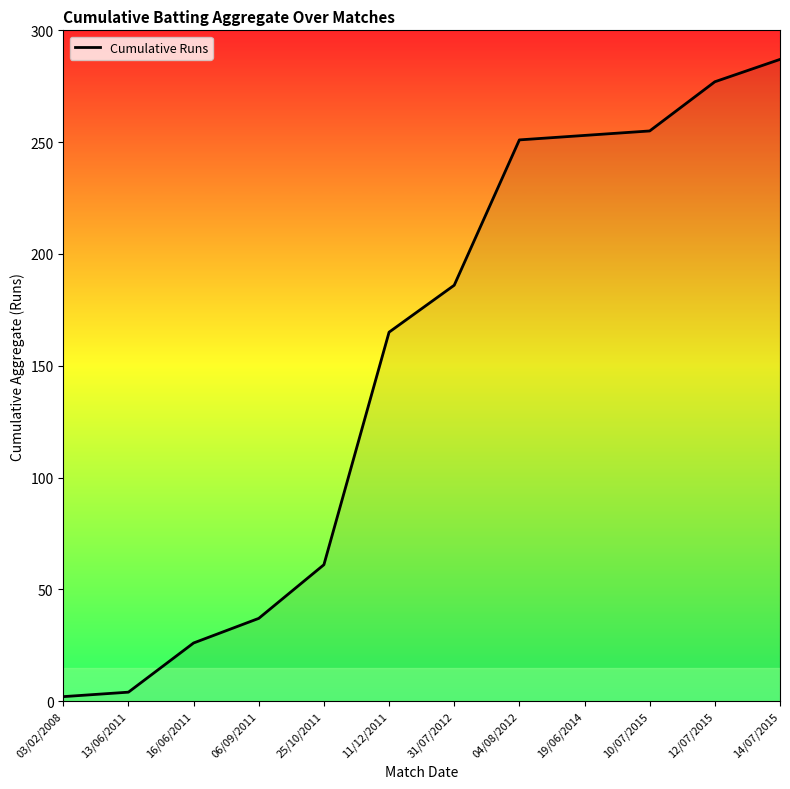

Does the chart have visible grid lines?

No